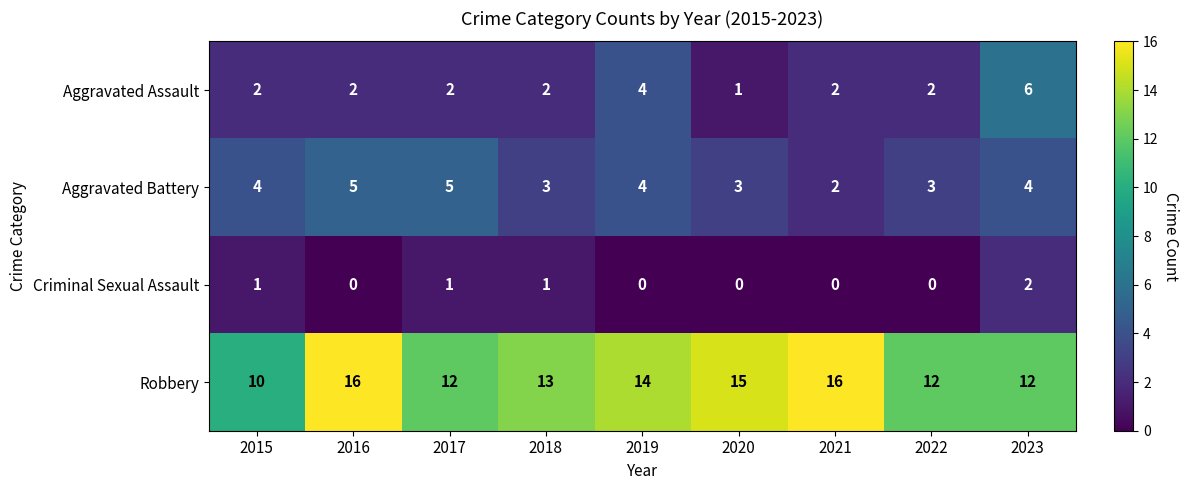

What is the total value across all series at 2017?

20